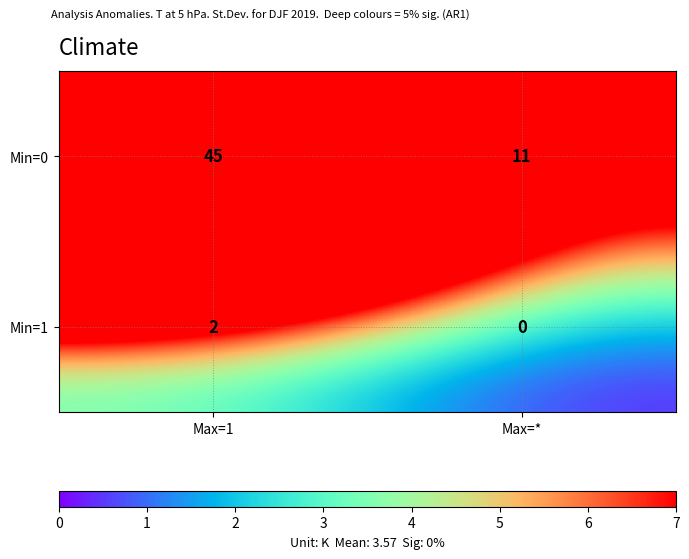

What is the difference between the maximum and minimum values in the Min=0 series?

34